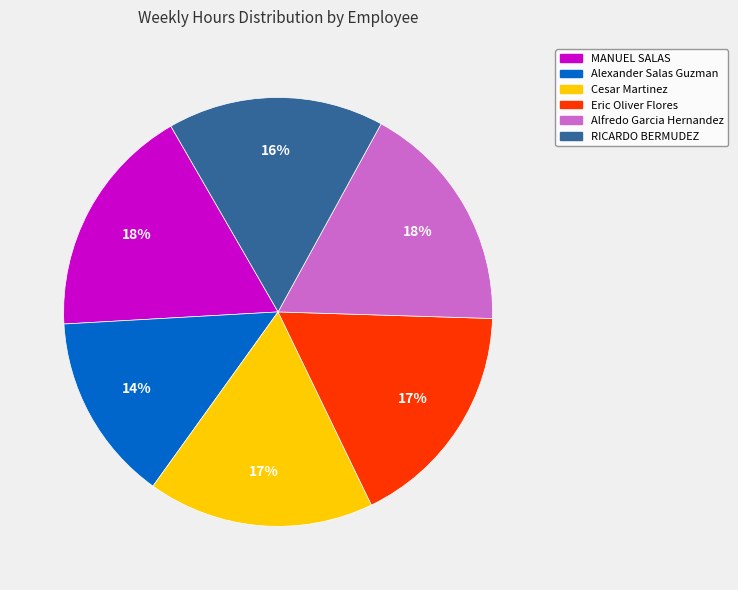

Do Alfredo Garcia Hernandez and MANUEL SALAS together represent more than half of the pie?

No